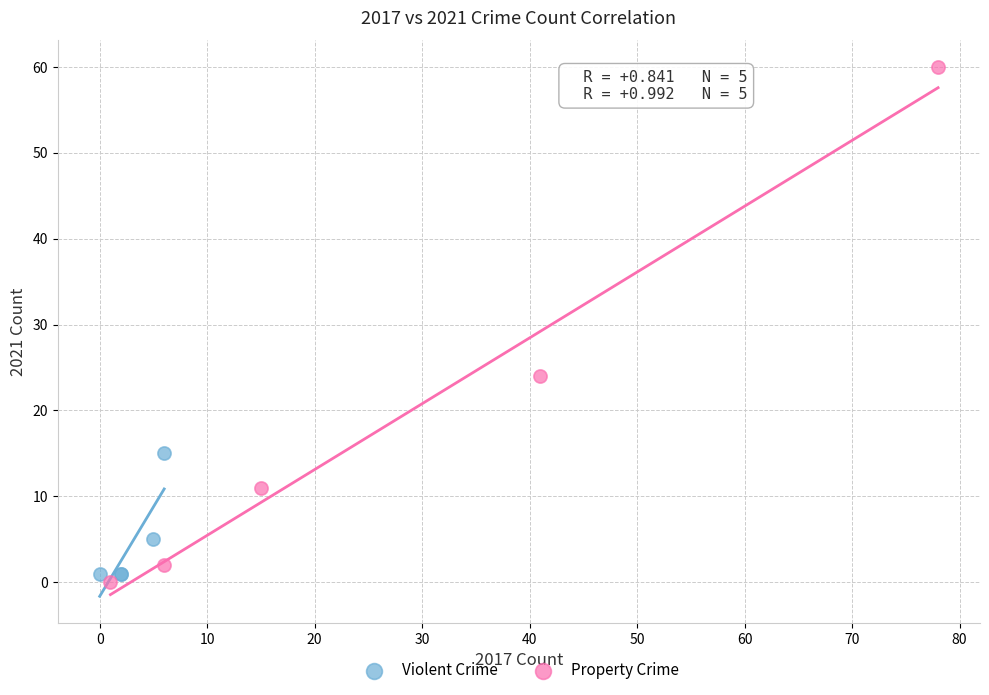

Which series contains the highest Y value?

Property Crime